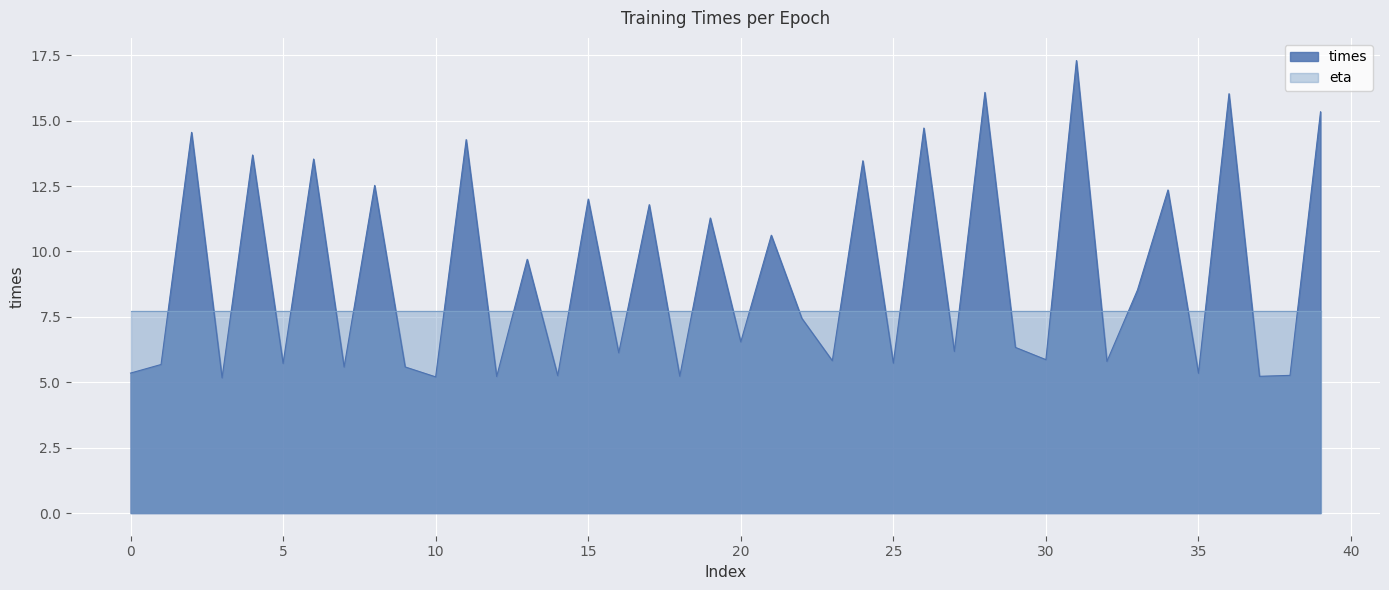

True or false: there are more than 2 points higher than both neighbors.

True